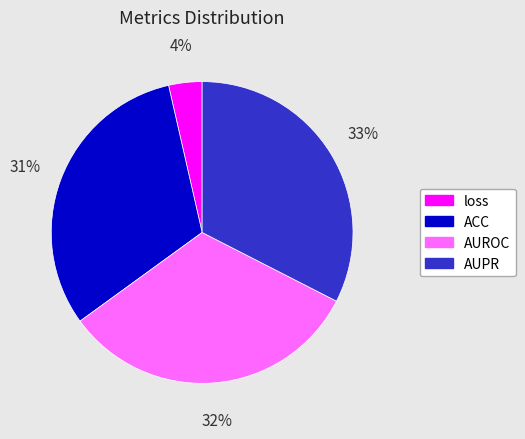

Is it true that AUROC is 32% of the pie?

True